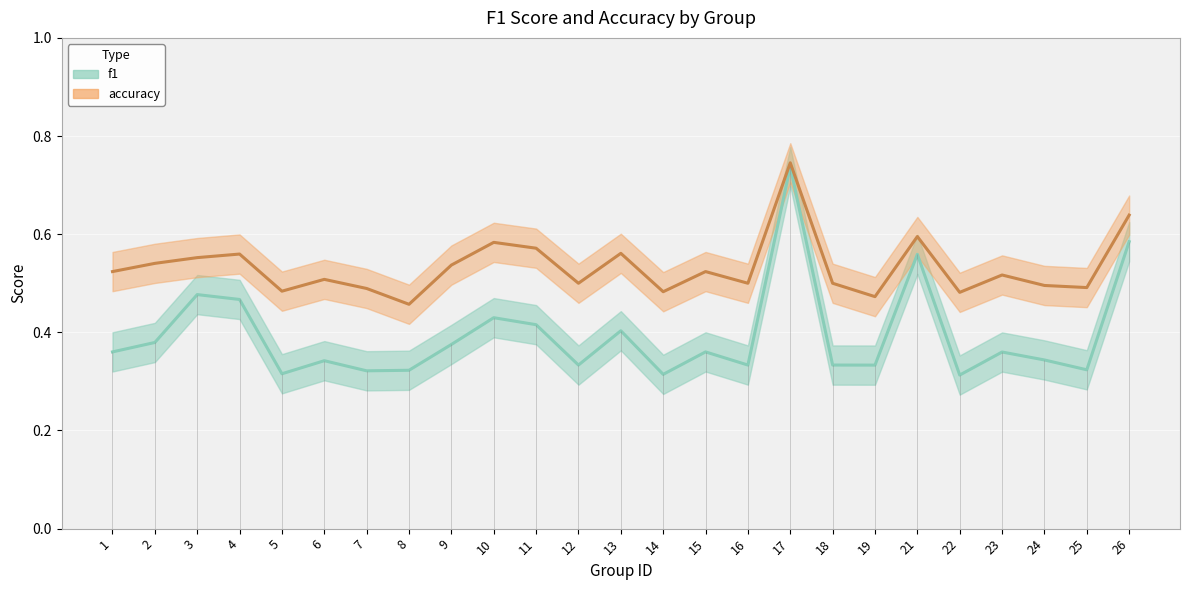

What is the value of the accuracy point at the 14th from the left?

0.5